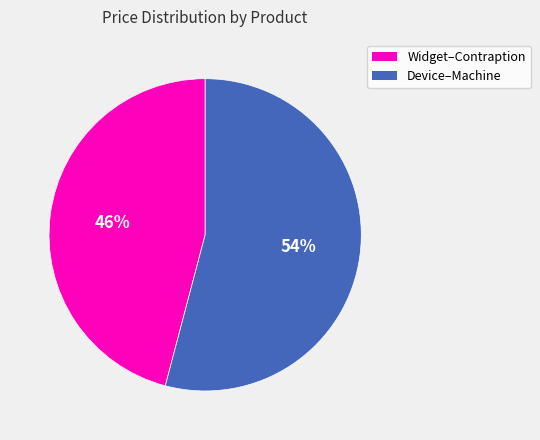

Is there a majority slice in this chart?

Yes